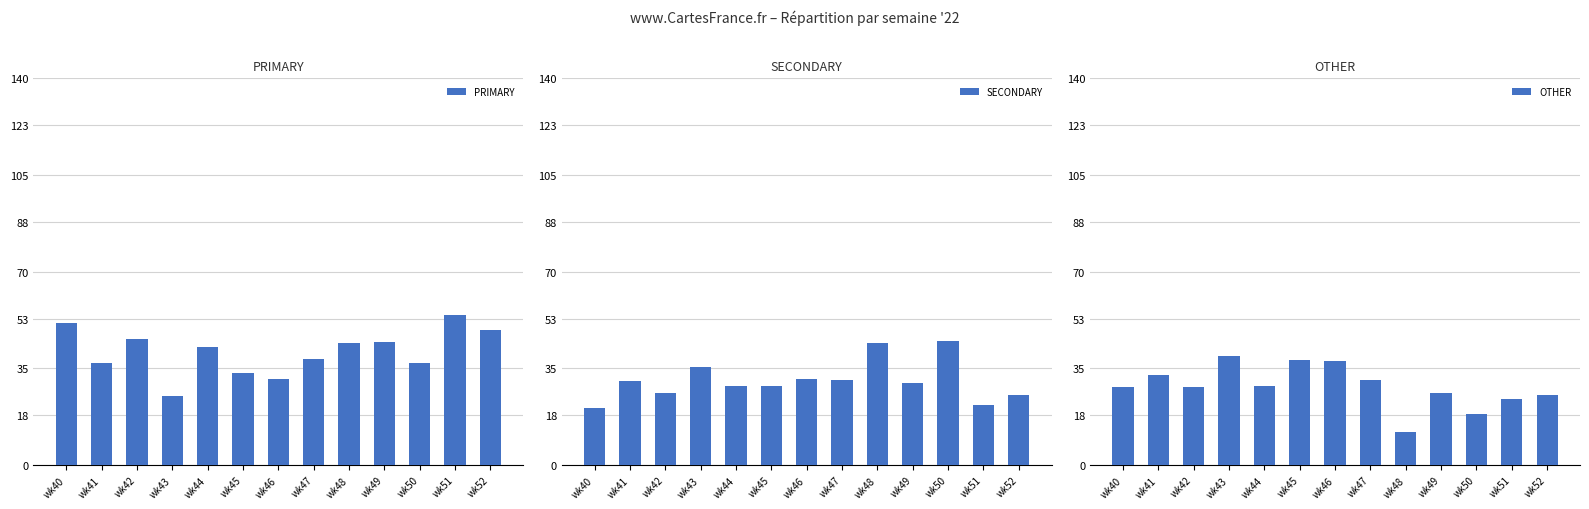

How many data points does each series have?

13